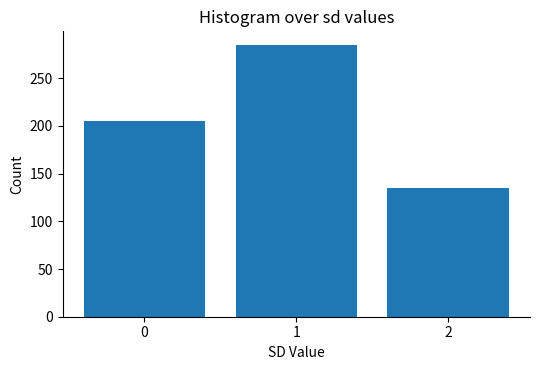

What is the height of the bar covering 1.5 to 2.5 on the x-axis? The values are not printed on the chart, so give them approximately, as read against the axis.

135